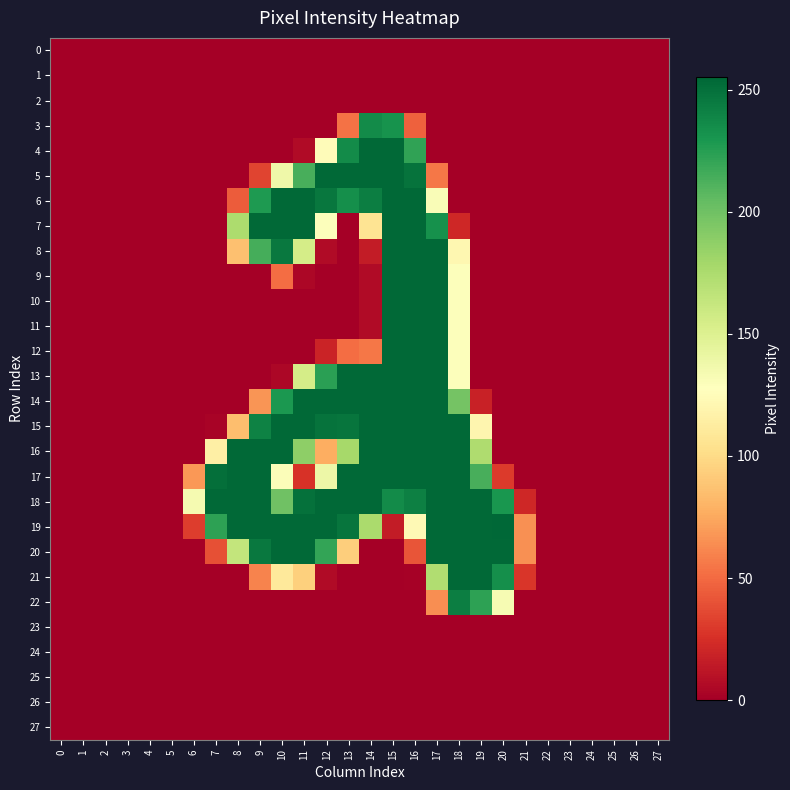

Reading right to left, transcribe all the data shown in this chart.

0: 27=0	26=0	25=0	24=0	23=0	22=0	21=0	20=0	19=0	18=0	17=0	16=0	15=0	14=0	13=0	12=0	11=0	10=0	9=0	8=0	7=0	6=0	5=0	4=0	3=0	2=0	1=0	0=0
1: 27=0	26=0	25=0	24=0	23=0	22=0	21=0	20=0	19=0	18=0	17=0	16=0	15=0	14=0	13=0	12=0	11=0	10=0	9=0	8=0	7=0	6=0	5=0	4=0	3=0	2=0	1=0	0=0
2: 27=0	26=0	25=0	24=0	23=0	22=0	21=0	20=0	19=0	18=0	17=0	16=0	15=0	14=0	13=0	12=0	11=0	10=0	9=0	8=0	7=0	6=0	5=0	4=0	3=0	2=0	1=0	0=0
3: 27=0	26=0	25=0	24=0	23=0	22=0	21=0	20=0	19=0	18=0	17=0	16=46	15=232	14=236	13=53	12=0	11=0	10=0	9=0	8=0	7=0	6=0	5=0	4=0	3=0	2=0	1=0	0=0
4: 27=0	26=0	25=0	24=0	23=0	22=0	21=0	20=0	19=0	18=0	17=0	16=222	15=254	14=254	13=236	12=125	11=6	10=0	9=0	8=0	7=0	6=0	5=0	4=0	3=0	2=0	1=0	0=0
5: 27=0	26=0	25=0	24=0	23=0	22=0	21=0	20=0	19=0	18=0	17=55	16=249	15=254	14=254	13=254	12=254	11=214	10=138	9=34	8=0	7=0	6=0	5=0	4=0	3=0	2=0	1=0	0=0
6: 27=0	26=0	25=0	24=0	23=0	22=0	21=0	20=0	19=0	18=0	17=131	16=254	15=254	14=243	13=234	12=247	11=254	10=254	9=228	8=44	7=0	6=0	5=0	4=0	3=0	2=0	1=0	0=0
7: 27=0	26=0	25=0	24=0	23=0	22=0	21=0	20=0	19=0	18=21	17=233	16=254	15=254	14=106	13=0	12=129	11=254	10=254	9=254	8=175	7=0	6=0	5=0	4=0	3=0	2=0	1=0	0=0
8: 27=0	26=0	25=0	24=0	23=0	22=0	21=0	20=0	19=0	18=121	17=254	16=254	15=254	14=15	13=0	12=6	11=155	10=246	9=215	8=86	7=0	6=0	5=0	4=0	3=0	2=0	1=0	0=0
9: 27=0	26=0	25=0	24=0	23=0	22=0	21=0	20=0	19=0	18=129	17=254	16=254	15=254	14=6	13=0	12=0	11=4	10=51	9=0	8=0	7=0	6=0	5=0	4=0	3=0	2=0	1=0	0=0
10: 27=0	26=0	25=0	24=0	23=0	22=0	21=0	20=0	19=0	18=129	17=254	16=254	15=254	14=6	13=0	12=0	11=0	10=0	9=0	8=0	7=0	6=0	5=0	4=0	3=0	2=0	1=0	0=0
11: 27=0	26=0	25=0	24=0	23=0	22=0	21=0	20=0	19=0	18=129	17=254	16=254	15=254	14=6	13=0	12=0	11=0	10=0	9=0	8=0	7=0	6=0	5=0	4=0	3=0	2=0	1=0	0=0
12: 27=0	26=0	25=0	24=0	23=0	22=0	21=0	20=0	19=0	18=129	17=254	16=254	15=254	14=55	13=51	12=19	11=0	10=0	9=0	8=0	7=0	6=0	5=0	4=0	3=0	2=0	1=0	0=0
13: 27=0	26=0	25=0	24=0	23=0	22=0	21=0	20=0	19=0	18=129	17=254	16=254	15=254	14=254	13=254	12=224	11=155	10=4	9=0	8=0	7=0	6=0	5=0	4=0	3=0	2=0	1=0	0=0
14: 27=0	26=0	25=0	24=0	23=0	22=0	21=0	20=0	19=18	18=198	17=254	16=254	15=254	14=254	13=254	12=254	11=254	10=229	9=67	8=0	7=0	6=0	5=0	4=0	3=0	2=0	1=0	0=0
15: 27=0	26=0	25=0	24=0	23=0	22=0	21=0	20=0	19=120	18=254	17=254	16=254	15=254	14=254	13=248	12=249	11=254	10=254	9=241	8=85	7=2	6=0	5=0	4=0	3=0	2=0	1=0	0=0
16: 27=0	26=0	25=0	24=0	23=0	22=0	21=0	20=0	19=174	18=254	17=254	16=254	15=254	14=254	13=178	12=77	11=188	10=254	9=254	8=254	7=115	6=0	5=0	4=0	3=0	2=0	1=0	0=0
17: 27=0	26=0	25=0	24=0	23=0	22=0	21=0	20=30	19=214	18=254	17=254	16=254	15=254	14=254	13=254	12=139	11=26	10=130	9=254	8=254	7=251	6=68	5=0	4=0	3=0	2=0	1=0	0=0
18: 27=0	26=0	25=0	24=0	23=0	22=0	21=21	20=230	19=254	18=254	17=254	16=242	15=236	14=254	13=254	12=254	11=250	10=200	9=254	8=254	7=254	6=134	5=0	4=0	3=0	2=0	1=0	0=0
19: 27=0	26=0	25=0	24=0	23=0	22=0	21=65	20=255	19=254	18=254	17=254	16=123	15=15	14=176	13=248	12=254	11=254	10=254	9=254	8=254	7=223	6=31	5=0	4=0	3=0	2=0	1=0	0=0
20: 27=0	26=0	25=0	24=0	23=0	22=0	21=65	20=254	19=254	18=254	17=254	16=41	15=0	14=0	13=93	12=221	11=254	10=254	9=246	8=164	7=39	6=0	5=0	4=0	3=0	2=0	1=0	0=0
21: 27=0	26=0	25=0	24=0	23=0	22=0	21=28	20=234	19=254	18=254	17=173	16=1	15=0	14=0	13=0	12=6	11=94	10=110	9=60	8=0	7=0	6=0	5=0	4=0	3=0	2=0	1=0	0=0
22: 27=0	26=0	25=0	24=0	23=0	22=0	21=0	20=133	19=223	18=243	17=64	16=0	15=0	14=0	13=0	12=0	11=0	10=0	9=0	8=0	7=0	6=0	5=0	4=0	3=0	2=0	1=0	0=0
23: 27=0	26=0	25=0	24=0	23=0	22=0	21=0	20=0	19=0	18=0	17=0	16=0	15=0	14=0	13=0	12=0	11=0	10=0	9=0	8=0	7=0	6=0	5=0	4=0	3=0	2=0	1=0	0=0
24: 27=0	26=0	25=0	24=0	23=0	22=0	21=0	20=0	19=0	18=0	17=0	16=0	15=0	14=0	13=0	12=0	11=0	10=0	9=0	8=0	7=0	6=0	5=0	4=0	3=0	2=0	1=0	0=0
25: 27=0	26=0	25=0	24=0	23=0	22=0	21=0	20=0	19=0	18=0	17=0	16=0	15=0	14=0	13=0	12=0	11=0	10=0	9=0	8=0	7=0	6=0	5=0	4=0	3=0	2=0	1=0	0=0
26: 27=0	26=0	25=0	24=0	23=0	22=0	21=0	20=0	19=0	18=0	17=0	16=0	15=0	14=0	13=0	12=0	11=0	10=0	9=0	8=0	7=0	6=0	5=0	4=0	3=0	2=0	1=0	0=0
27: 27=0	26=0	25=0	24=0	23=0	22=0	21=0	20=0	19=0	18=0	17=0	16=0	15=0	14=0	13=0	12=0	11=0	10=0	9=0	8=0	7=0	6=0	5=0	4=0	3=0	2=0	1=0	0=0